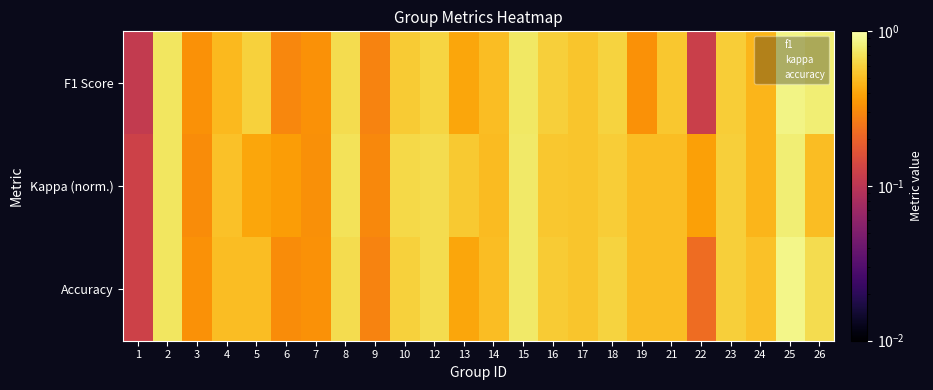

Between 5 and 15, which series saw the biggest shift?

Kappa (norm.)